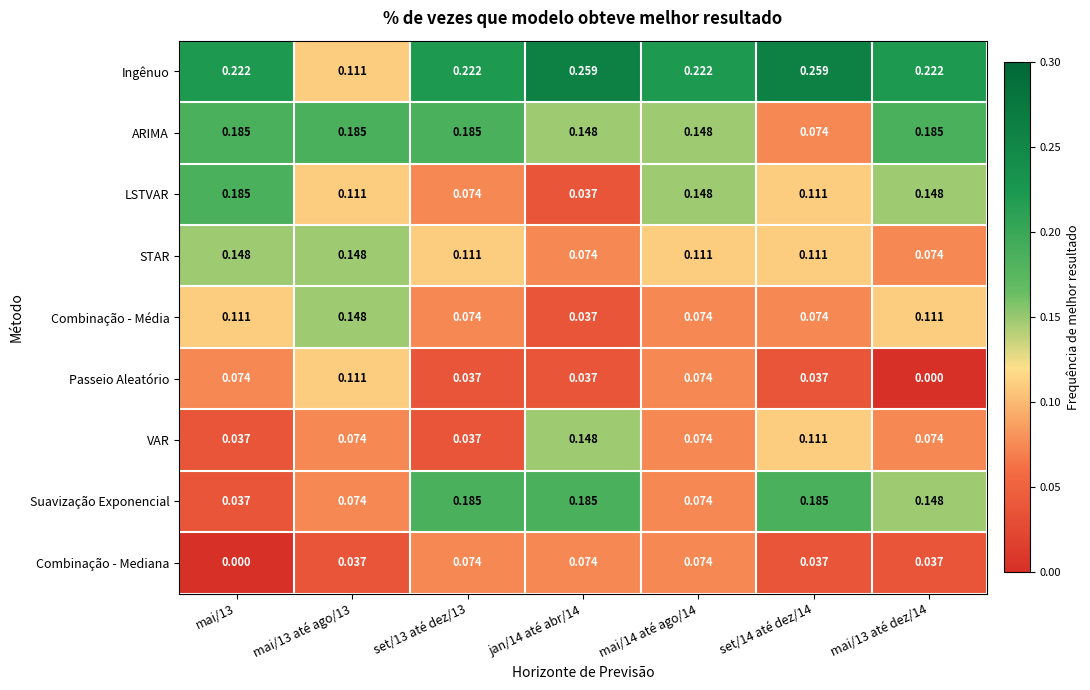

Is the value of Passeio Aleatório at mai/14 até ago/14 greater than the value of Ingênuo at mai/13 até ago/13?

No